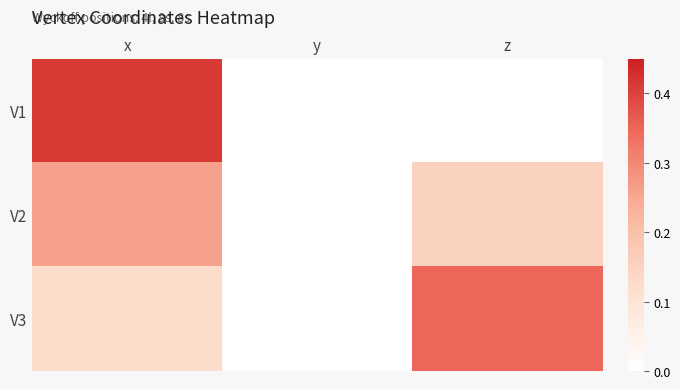

Reading right to left, transcribe all the data shown in this chart.

V1: z=0.0	y=0.0	x=0.4
V2: z=0.2	y=0.0	x=0.3
V3: z=0.3	y=0.0	x=0.1